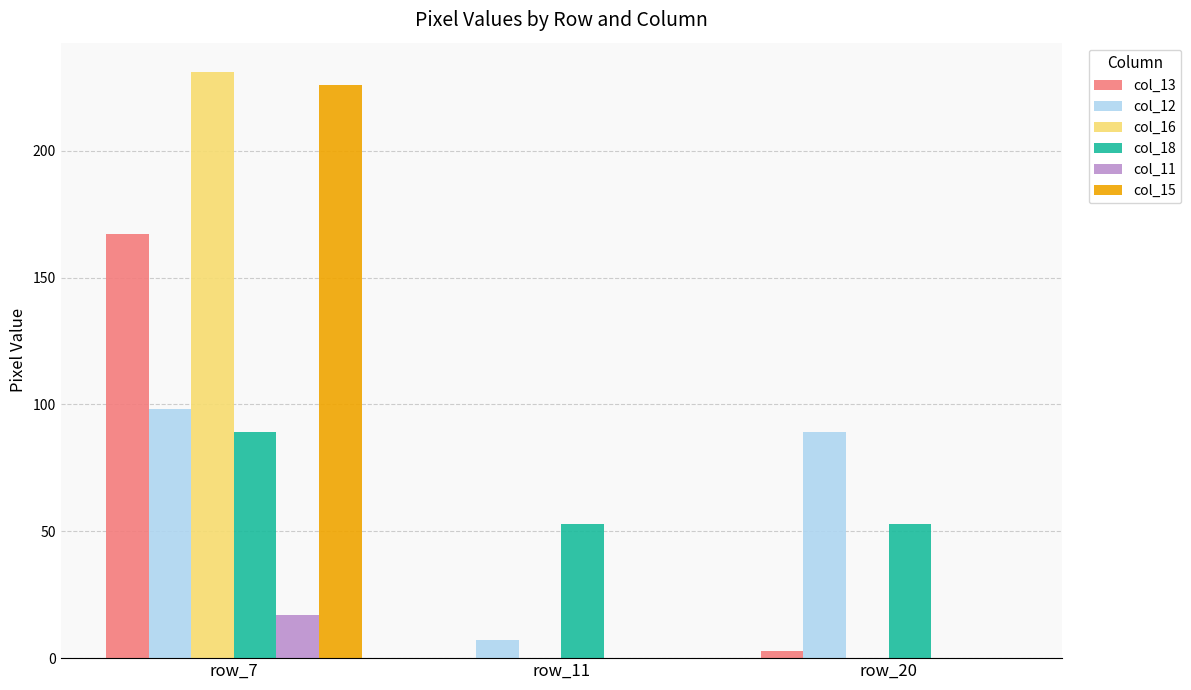

The value of col_18 at row_20 is 53. True or false?

True